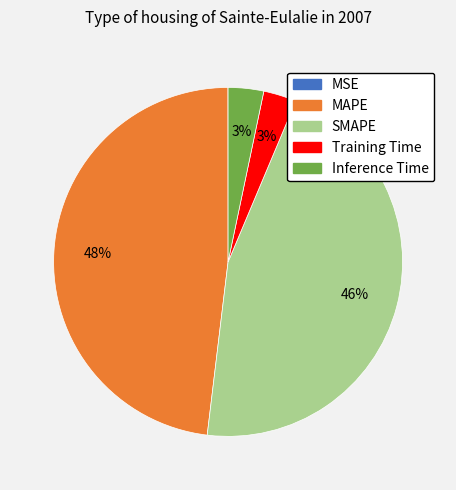

To the nearest percent, what is the difference between the largest and smallest slice percentages?

48%